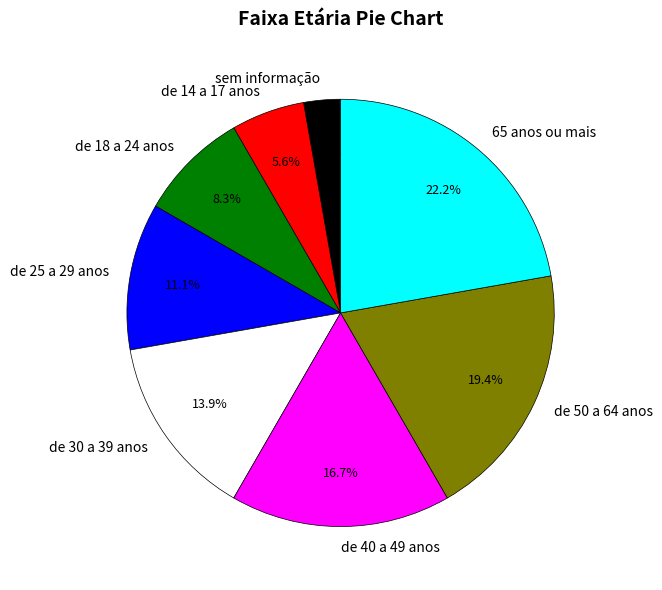

Is there a majority slice in this chart?

No